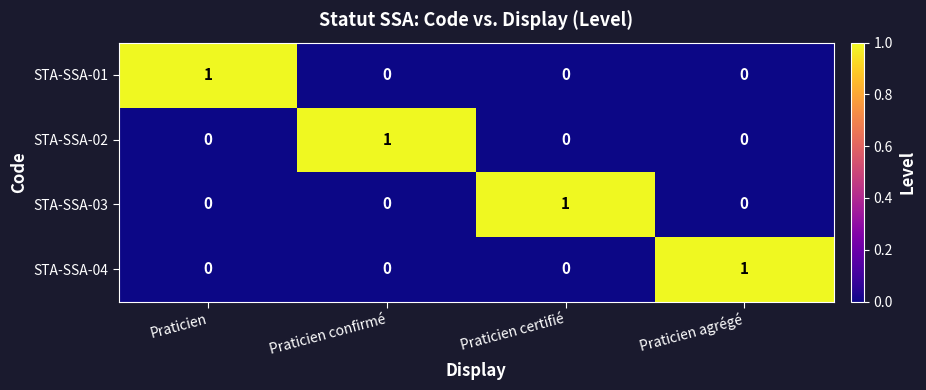

At how many categories does at least one series exceed 0?

4